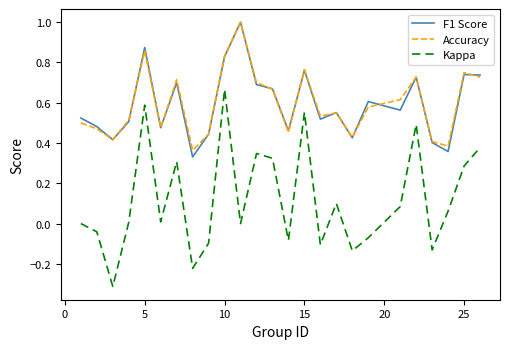

True or false: Kappa and F1 Score cross at least once.

False